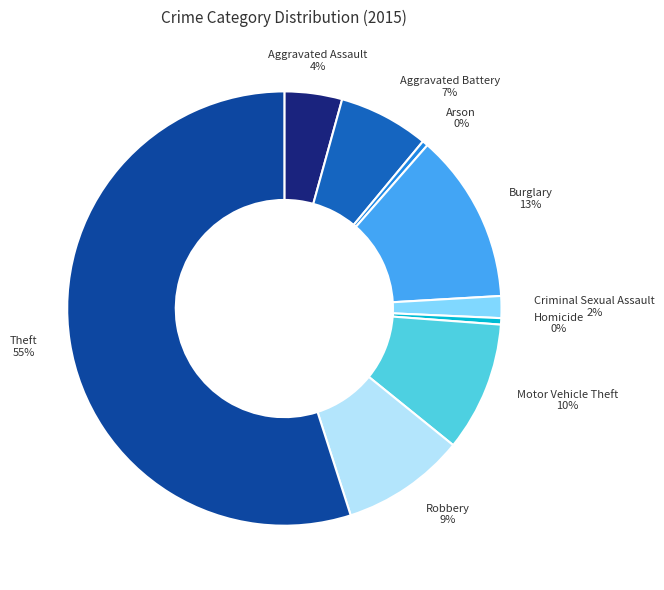

How many slices are in this pie chart?

9